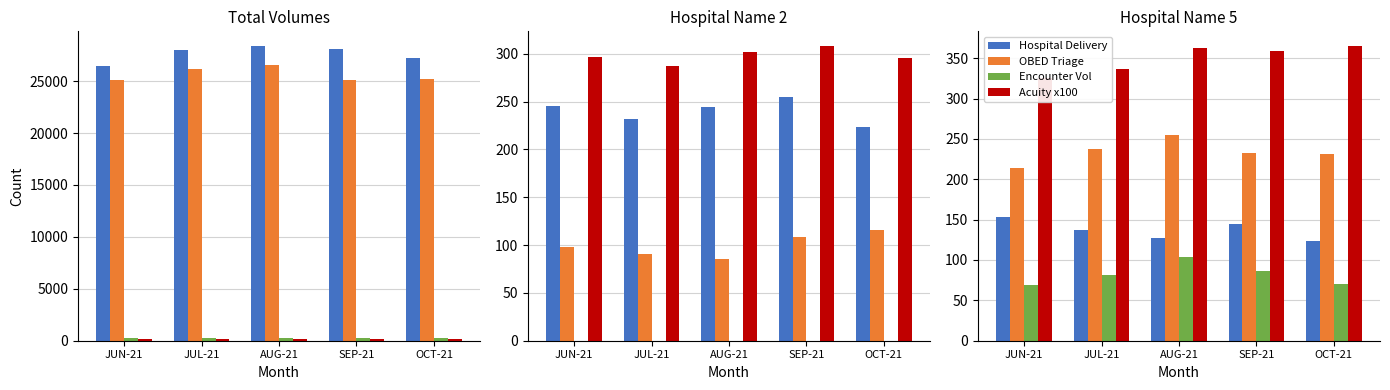

Which has a higher value, JUN-21 or JUL-21?

JUN-21